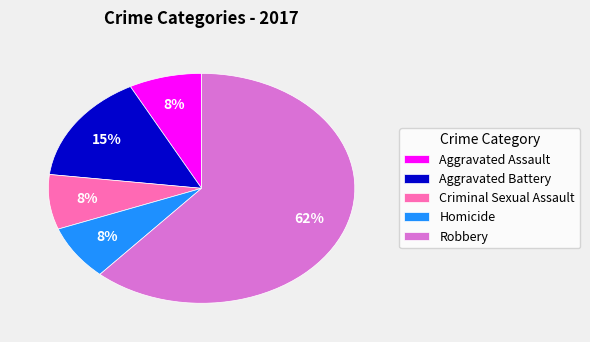

Is there a majority slice in this chart?

Yes